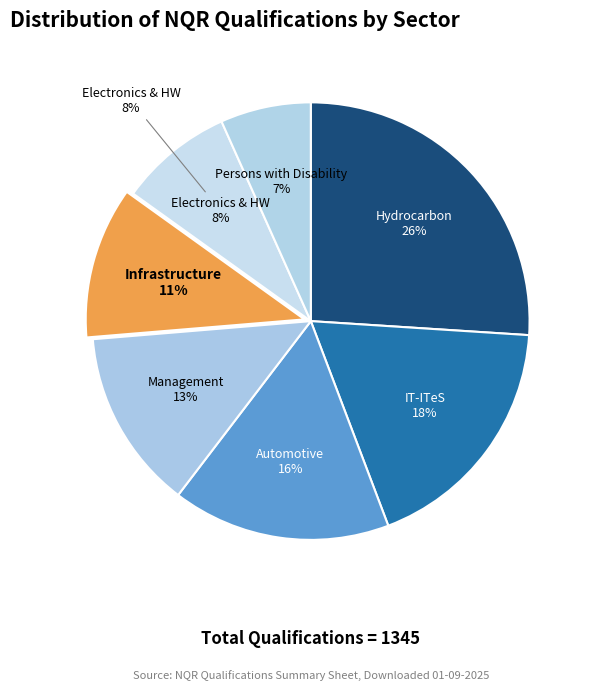

Which slice is the largest?

Hydrocarbon